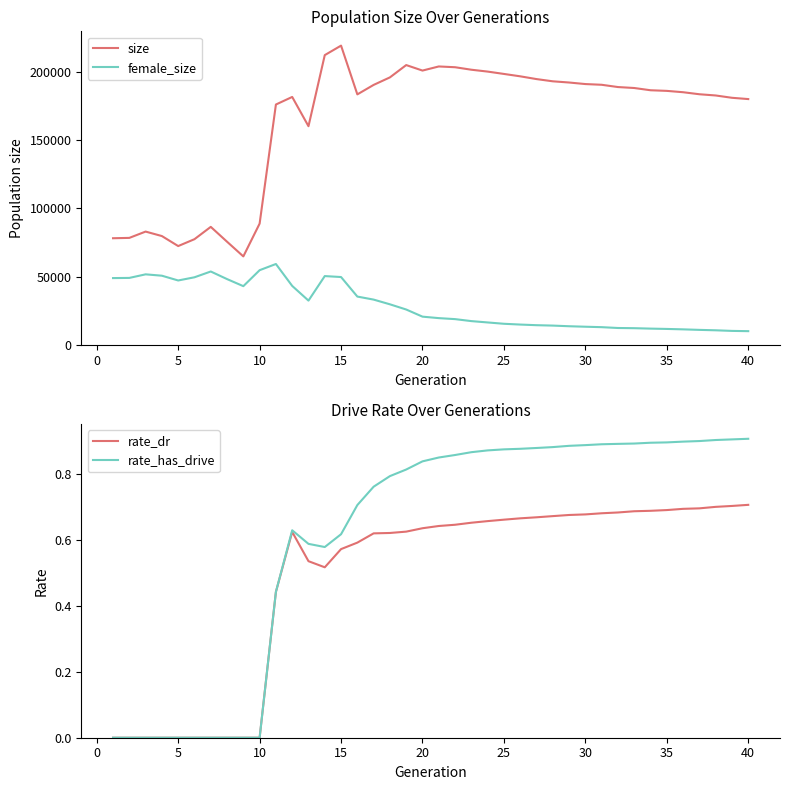

Is it true that size equals 103731.4 at 20?

False